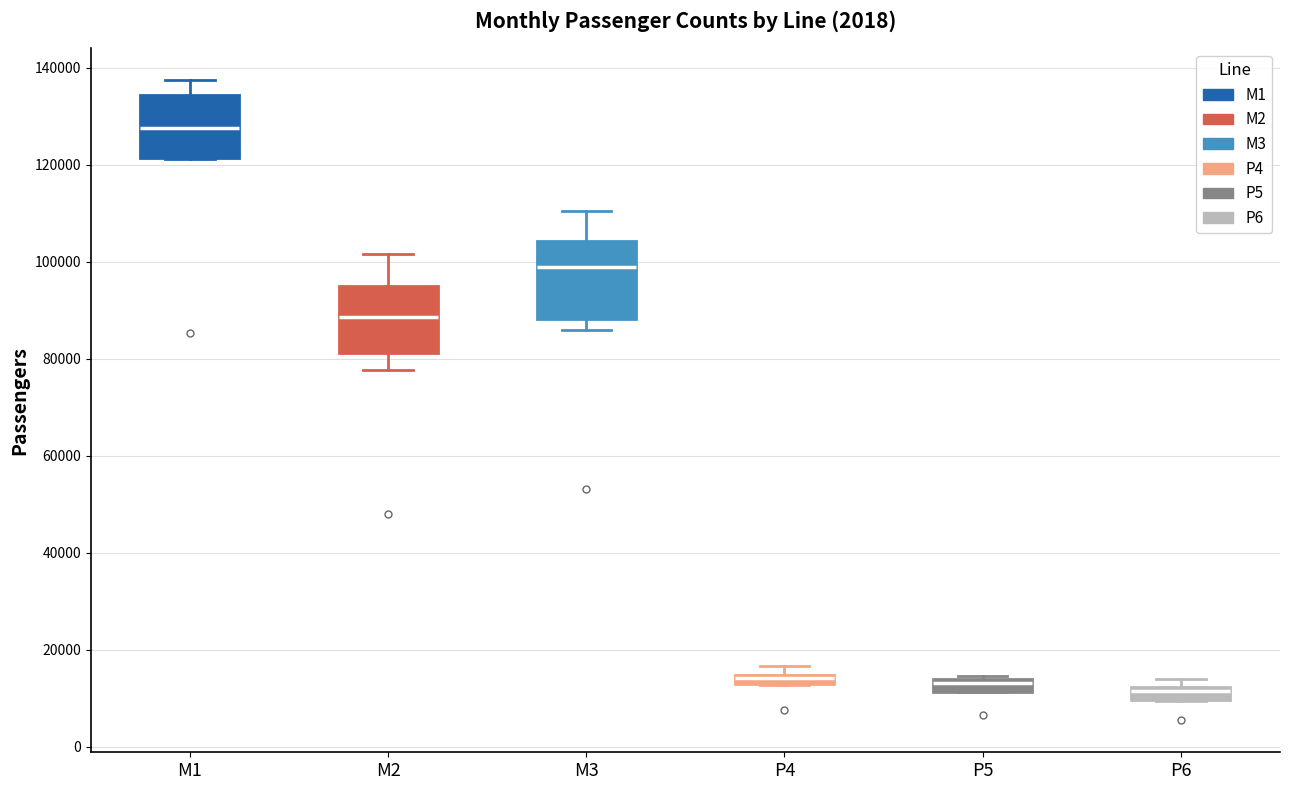

Where is the lower edge of the box for P4 on the y-axis? The values are not printed on the chart, so give them approximately, as read against the axis.

12000